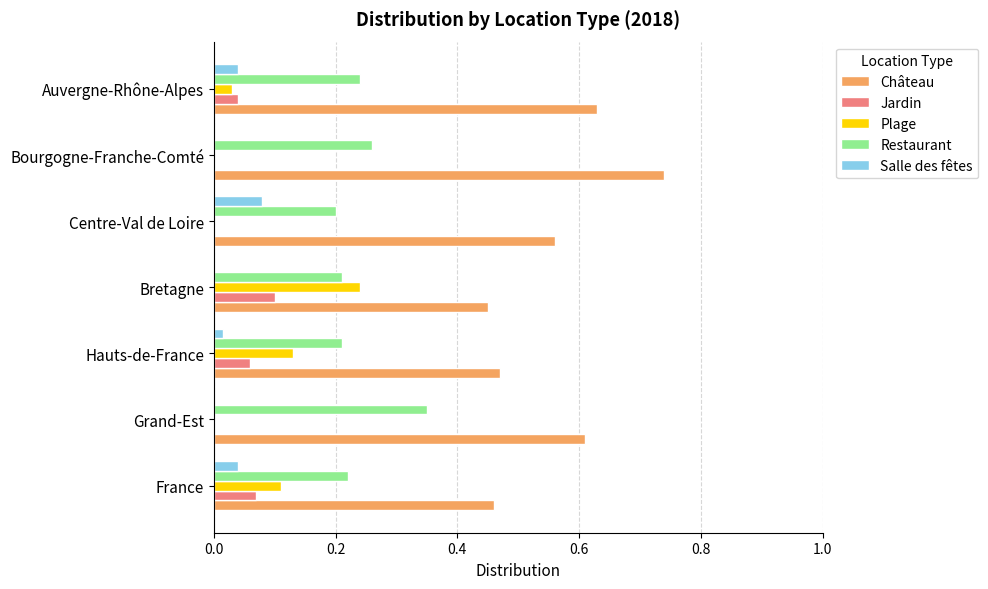

Which series has the largest total across all categories?

Château